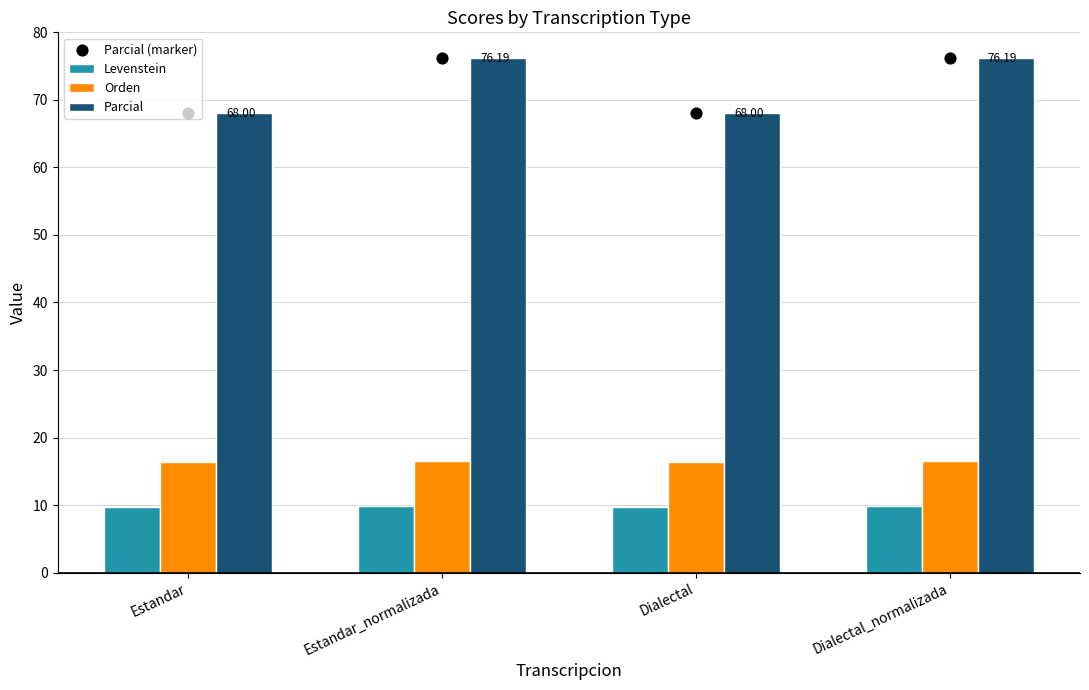

Is the value of Levenstein at Dialectal greater than the value of Orden at Dialectal_normalizada?

No